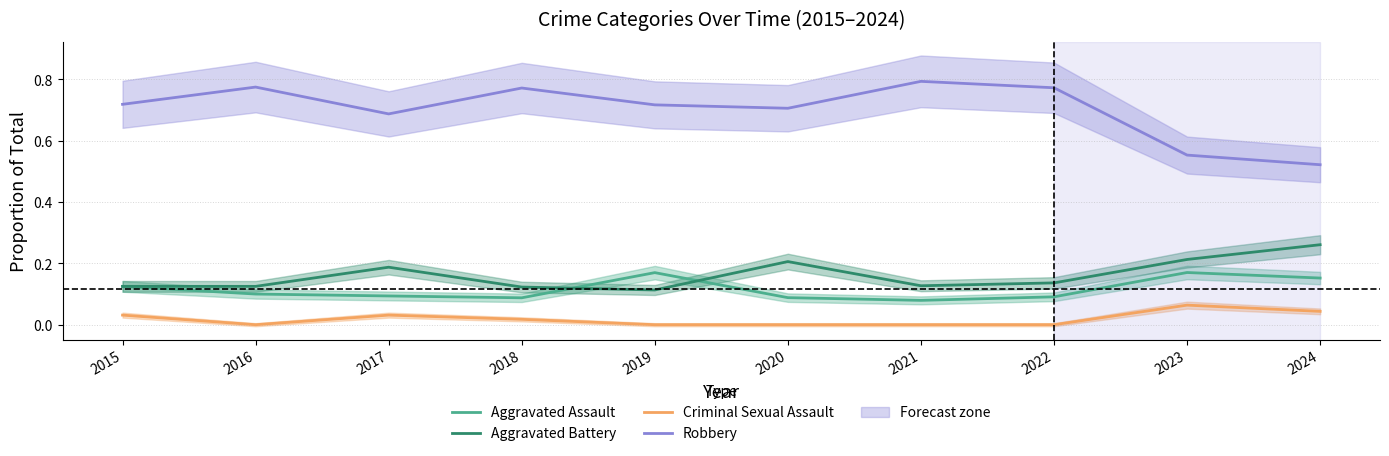

Where is Aggravated Battery nearest to the value 0?

2019